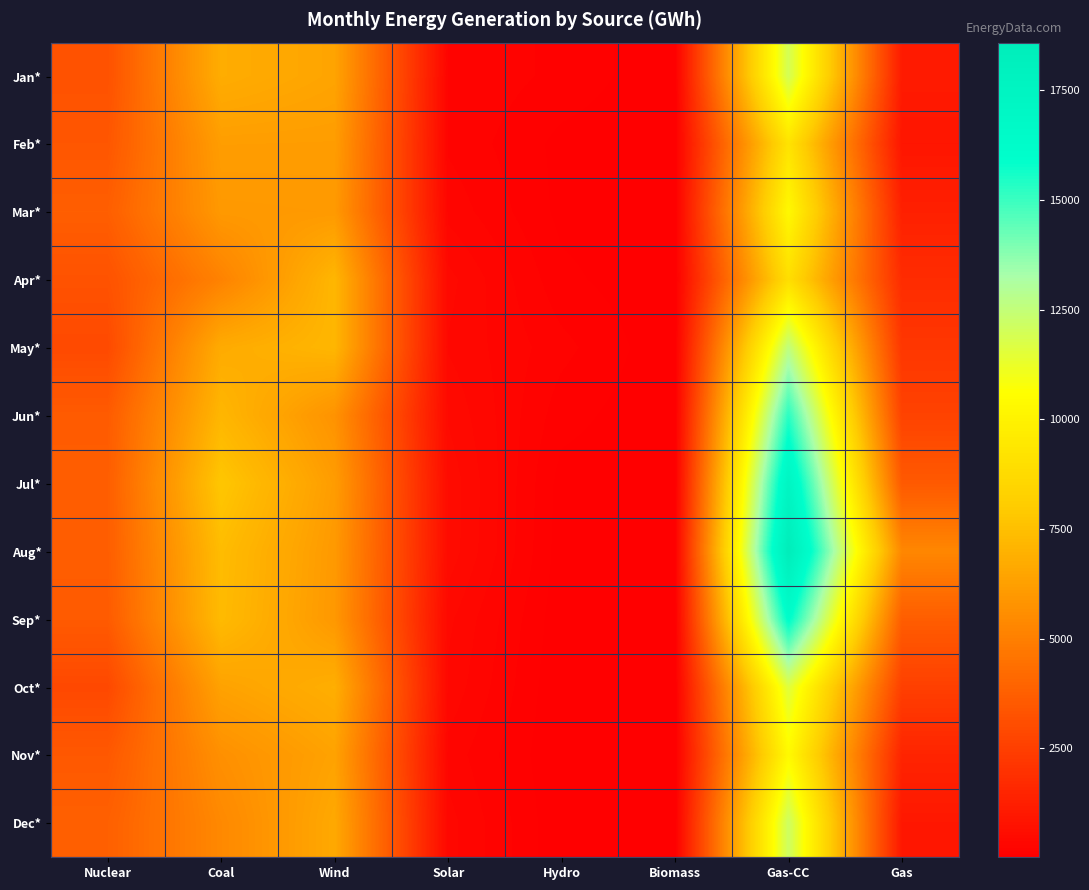

What is the total value across all series at Gas?

27379